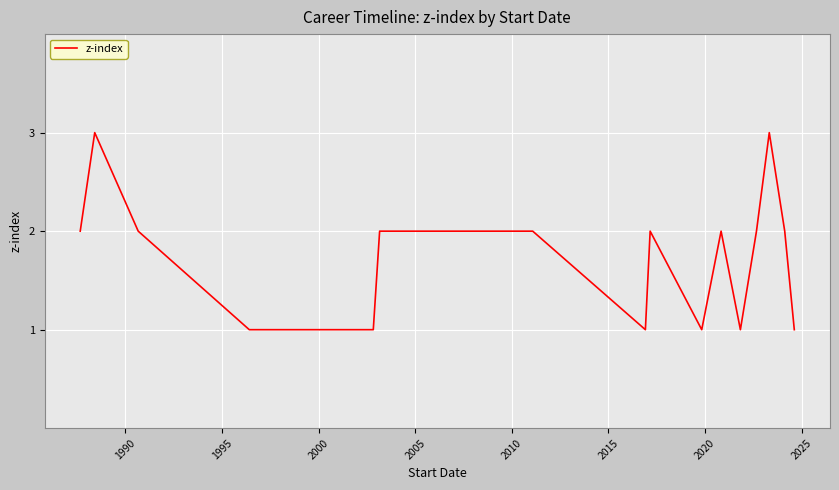

What is the maximum value shown in the chart?

3